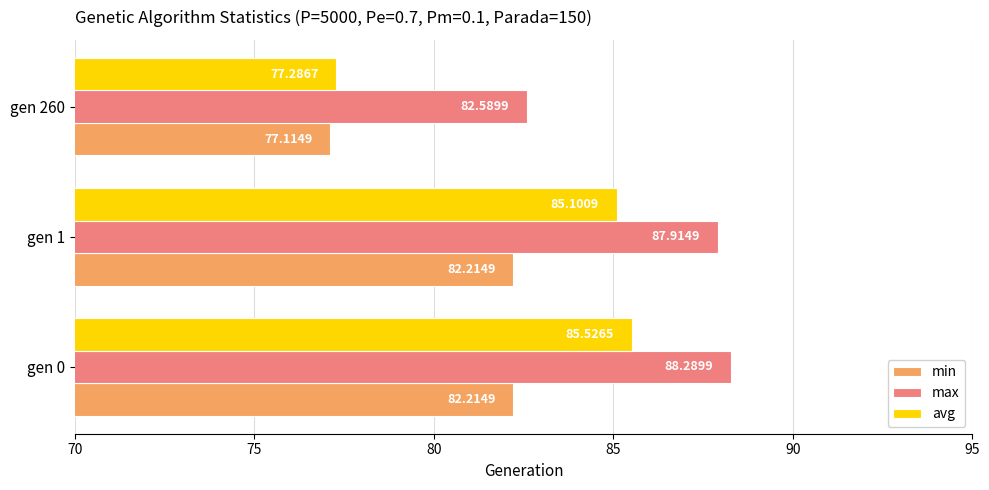

At which category is the sum across all series the highest?

gen 0